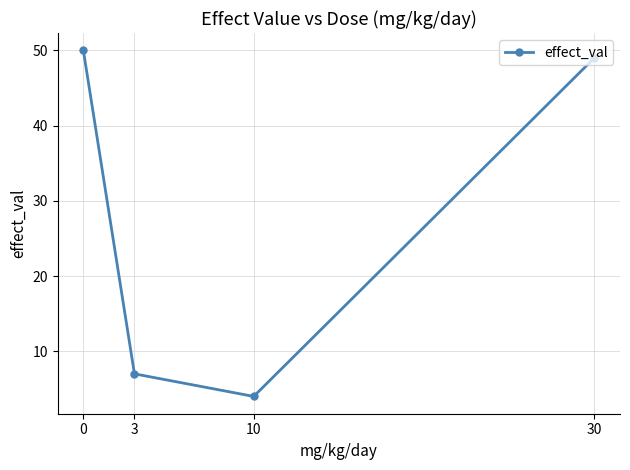

Reading left to right, what are all the values shown in this chart?

50	7	4	49